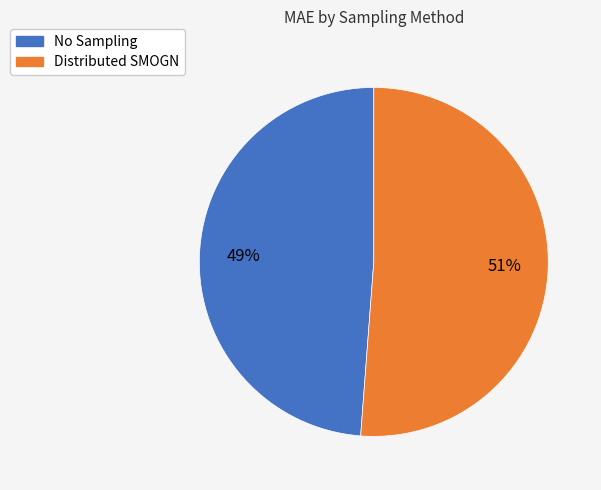

How many segments does this pie chart have?

2